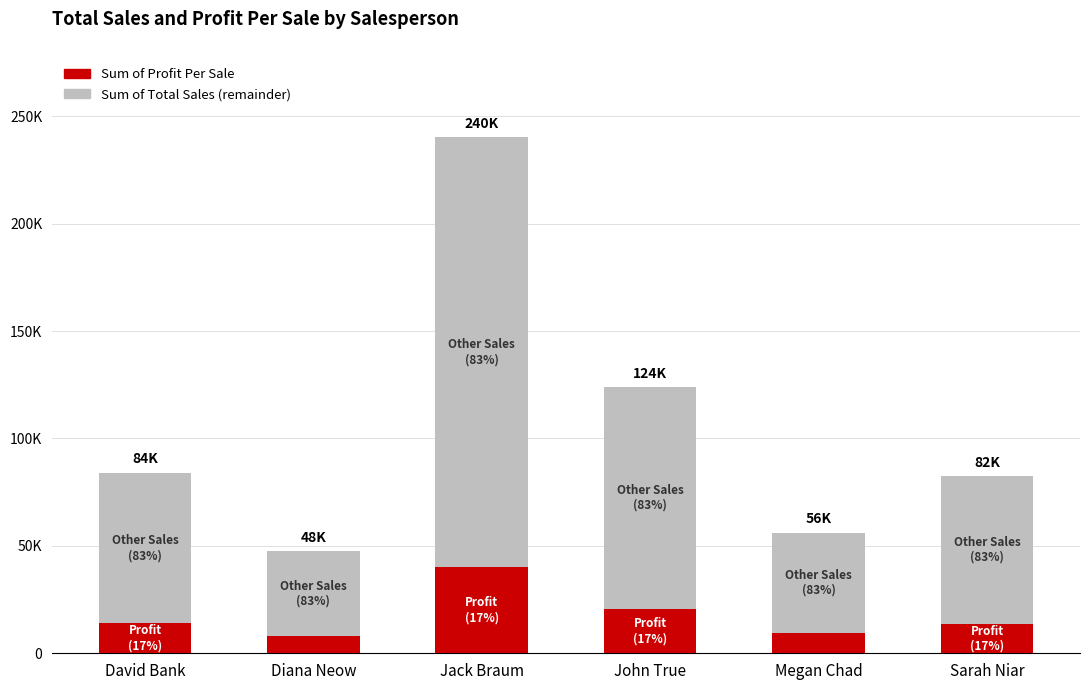

Does the chart contain any negative values?

No